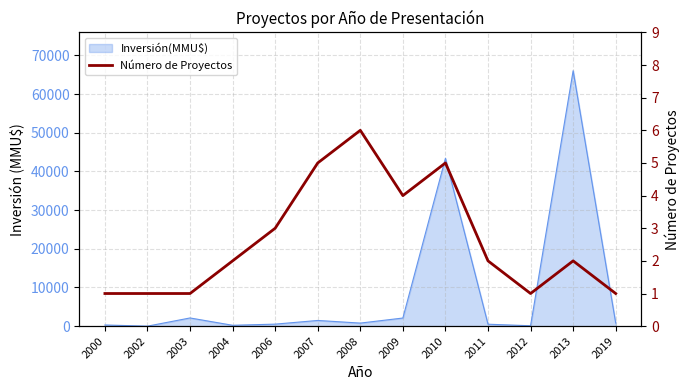

What is the value of the 13th point from the left?

1